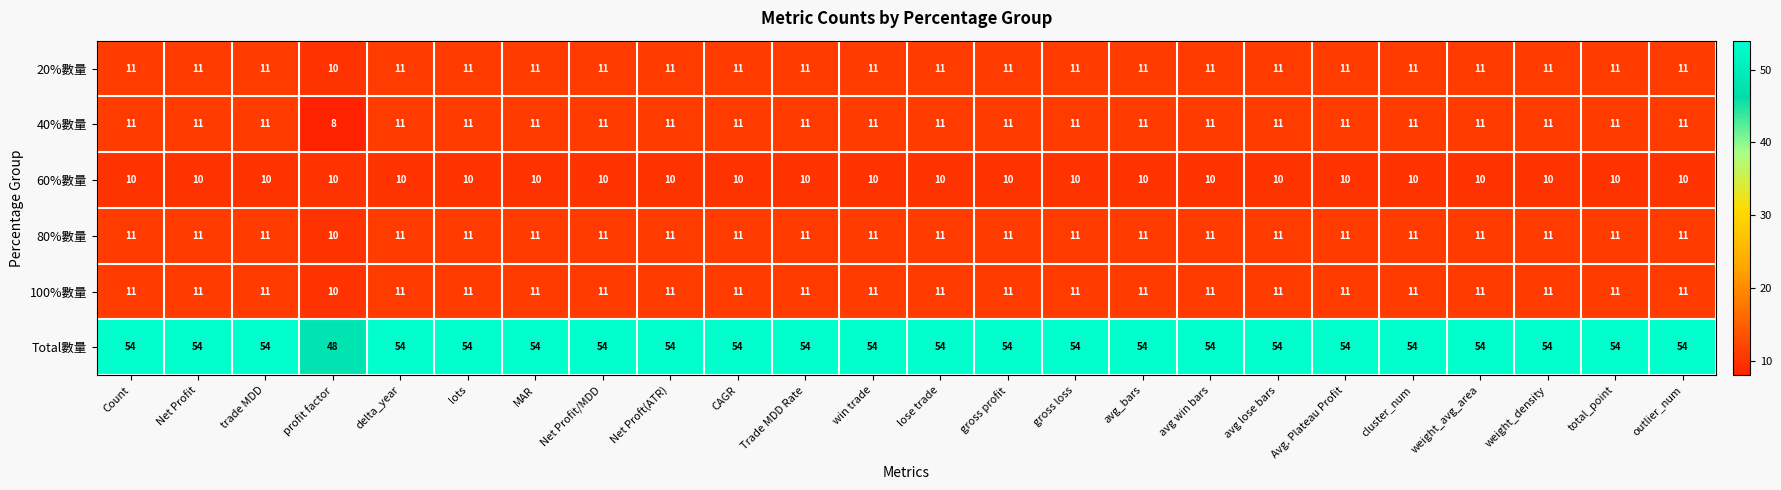

What is the difference between the maximum and minimum values in the Total數量 series?

6